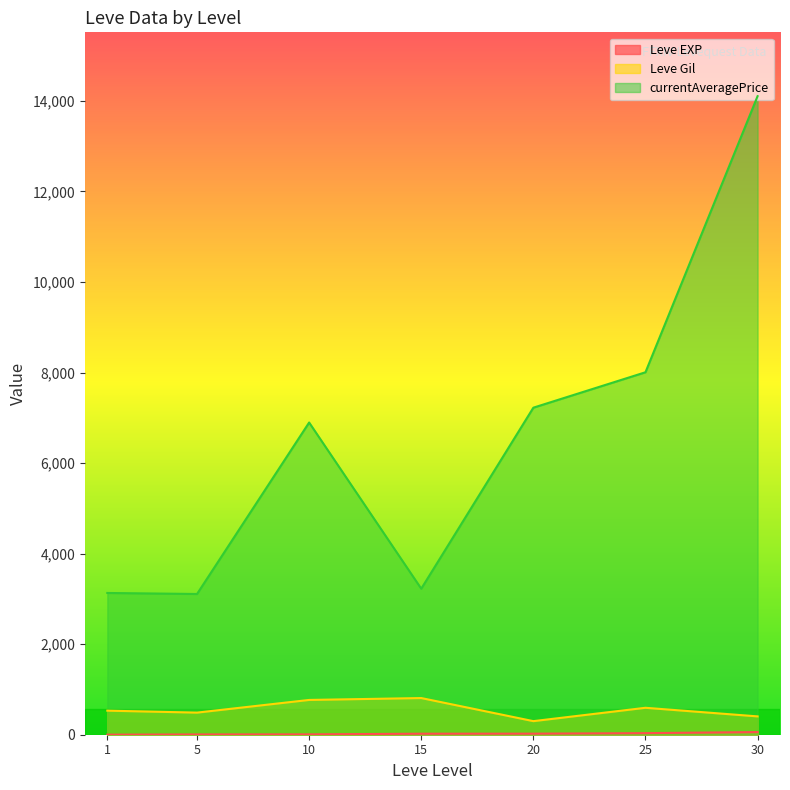

Which category has the highest value in the currentAveragePrice series?

30